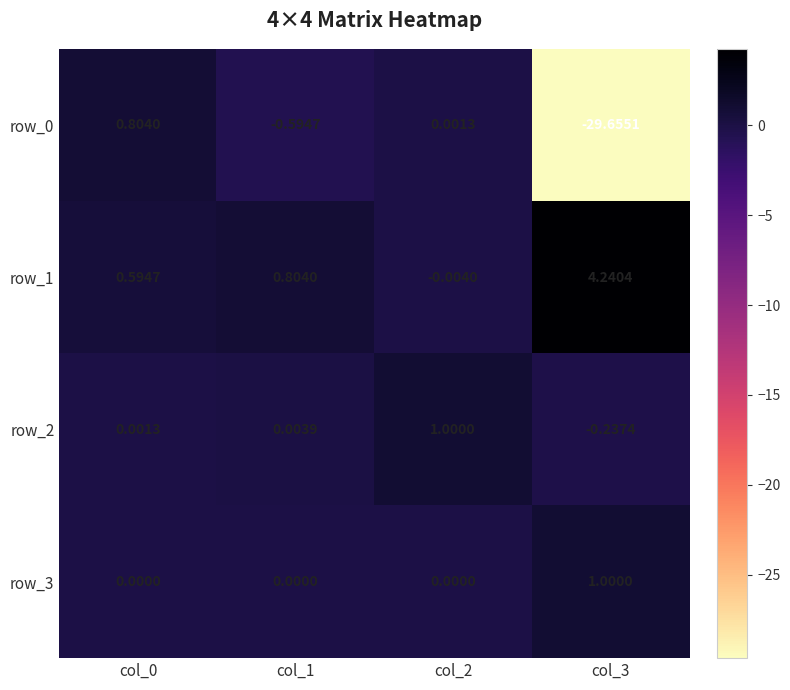

Is the value of row_1 at col_2 greater than the value of row_3 at col_0?

No